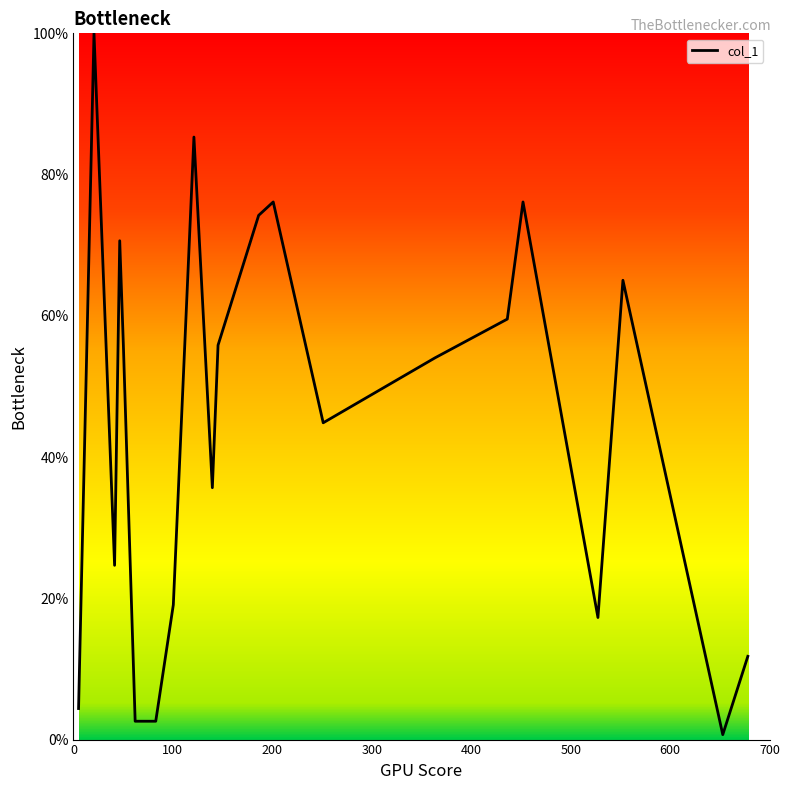

True or false: there are more than 0 points higher than both neighbors.

True